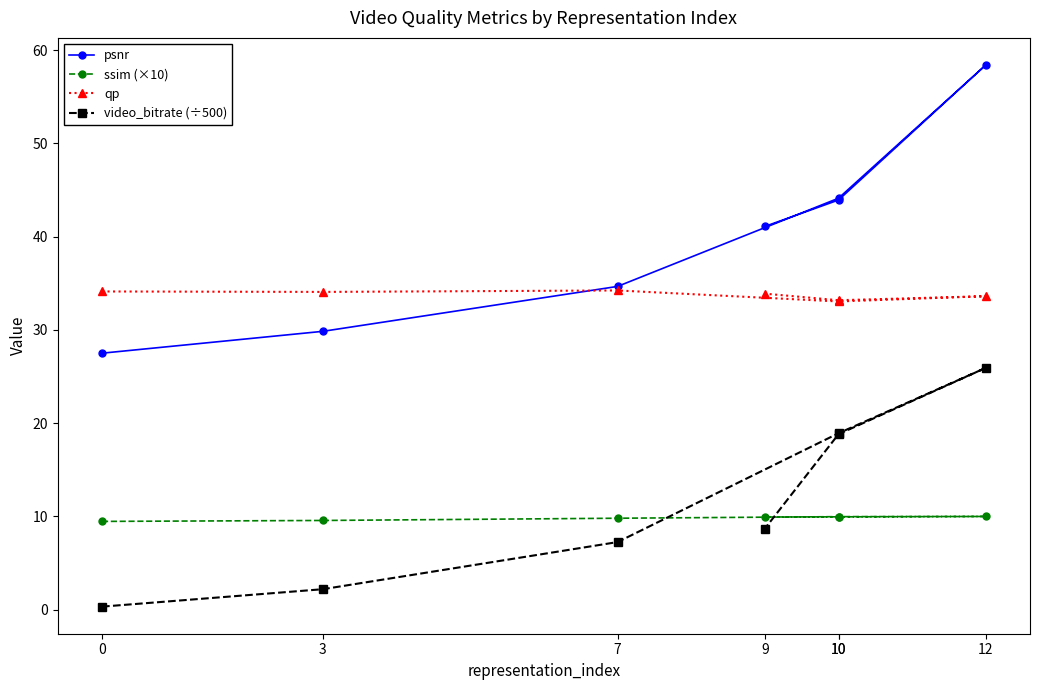

True or false: psnr and video_bitrate (÷500) cross at least once.

False